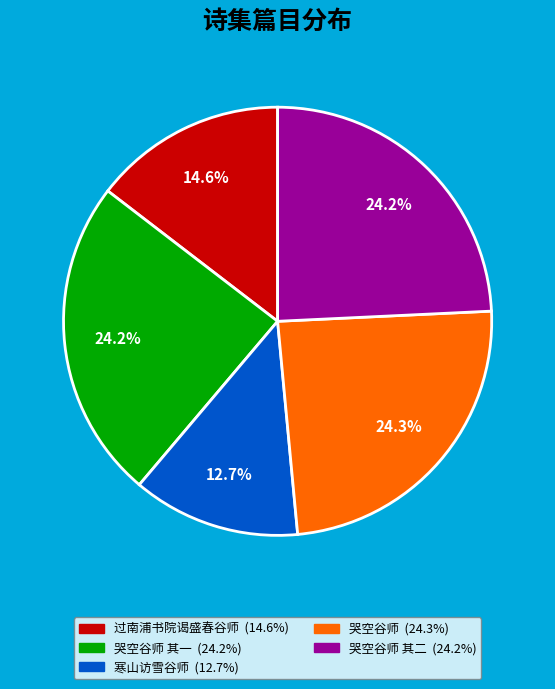

Is there a majority slice in this chart?

No